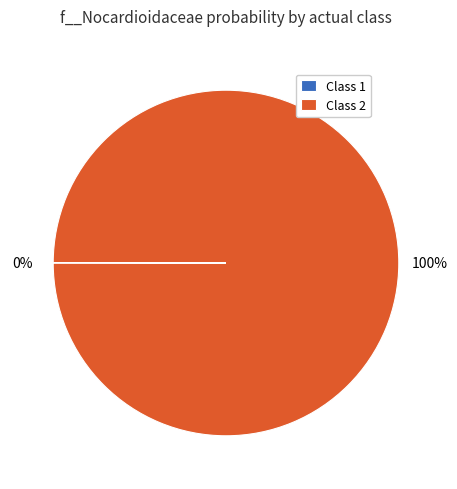

The Class 2 slice represents 100% of the pie. True or false?

True